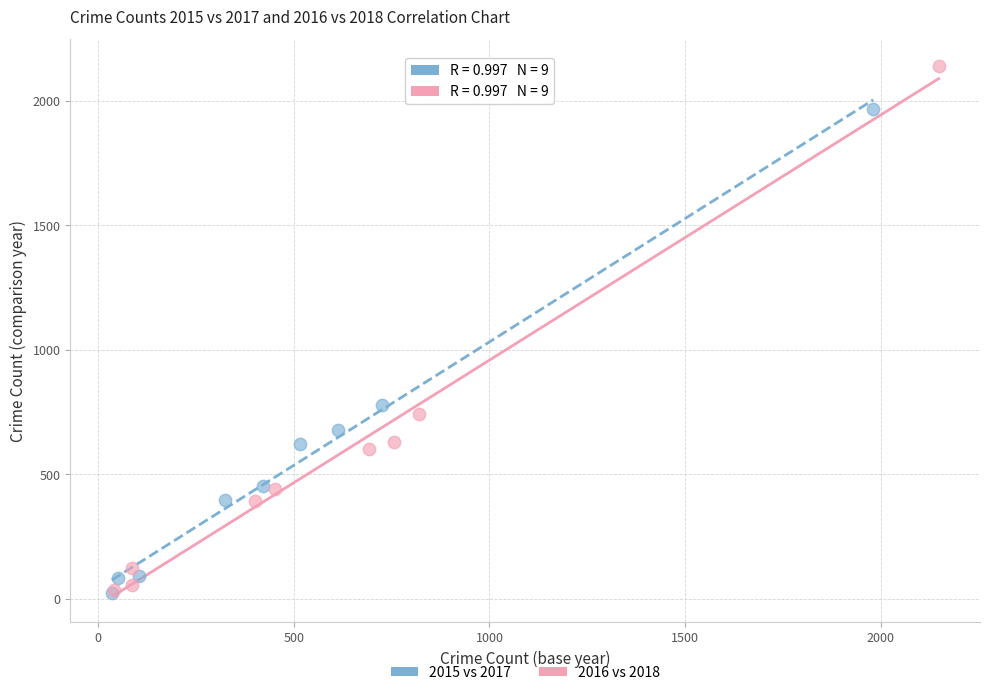

Which series reaches the maximum Y coordinate?

2016 vs 2018